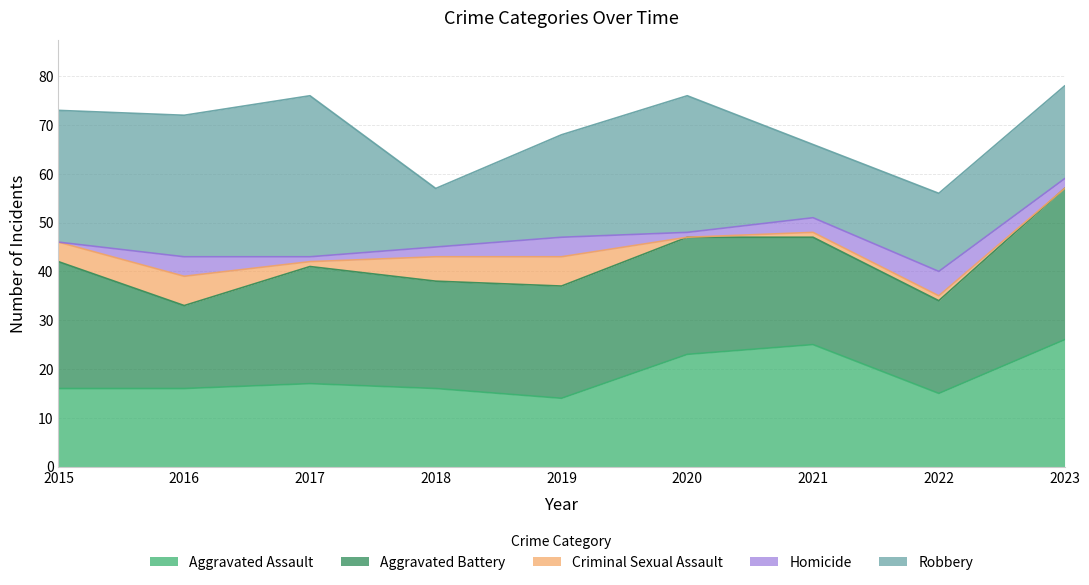

At which category is the sum across all series the highest?

2023